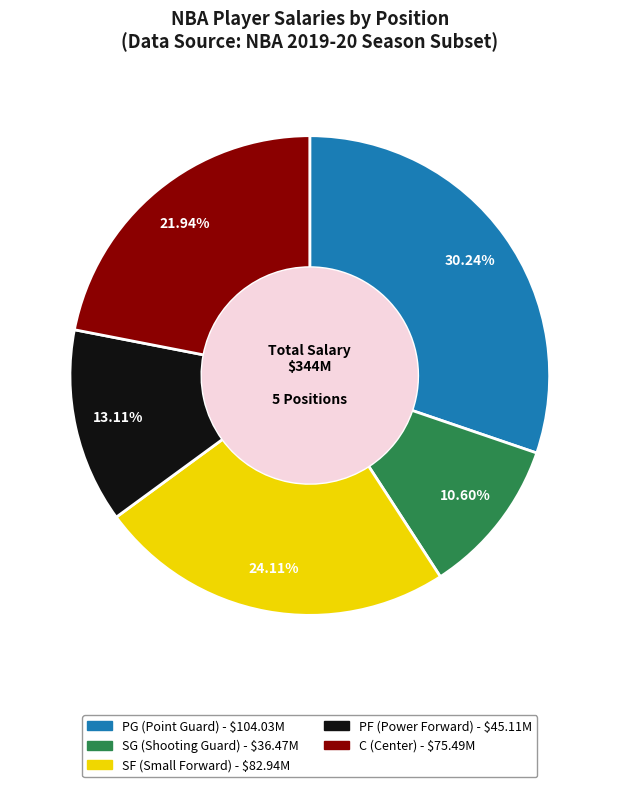

The SF slice represents 8% of the pie. True or false?

False